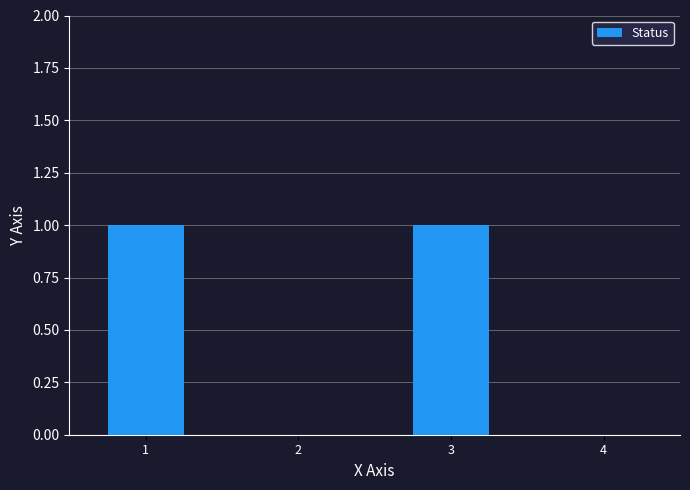

The value at 3 is 1. True or false?

True